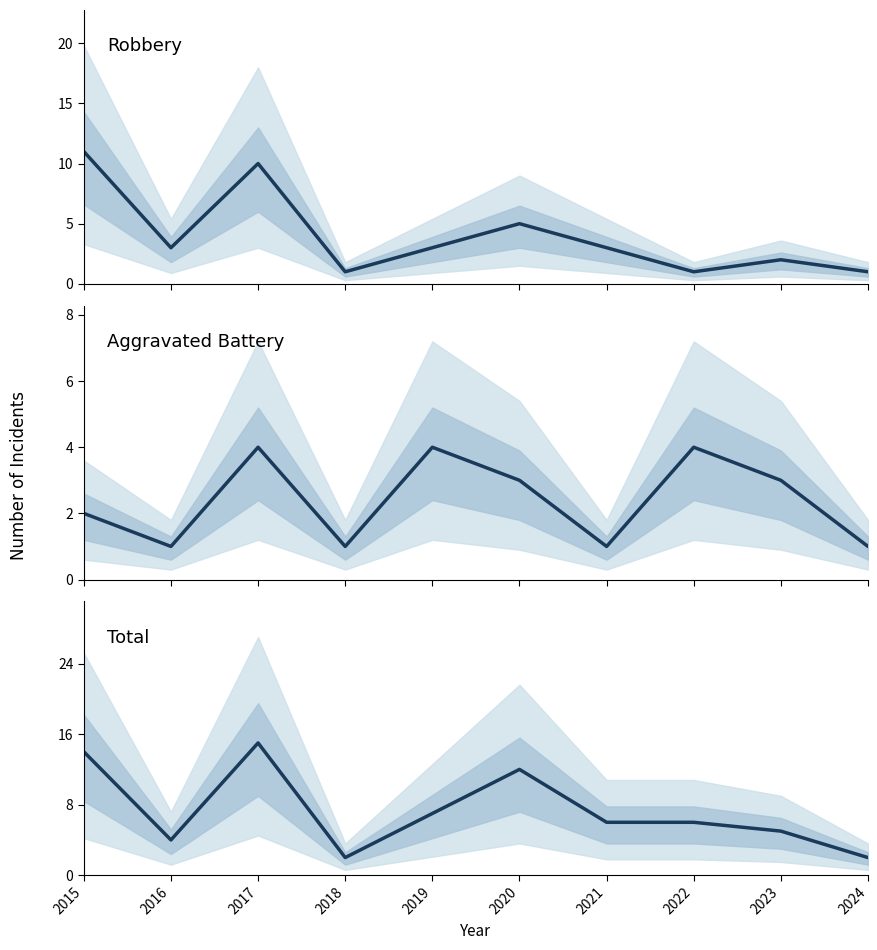

What is the value of the Total point at the 5th from the left?

7